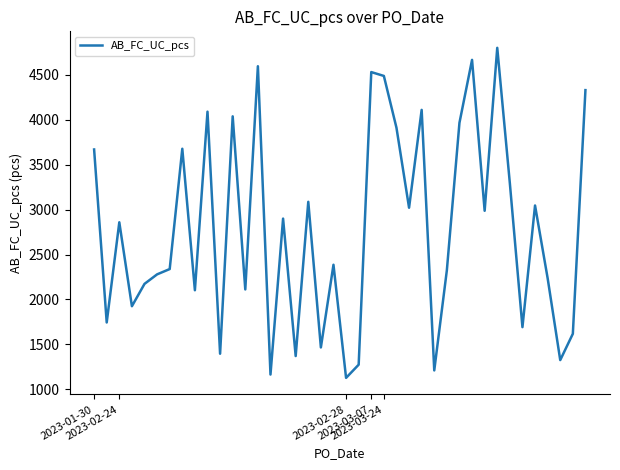

What is the minimum value shown in the chart?

1126